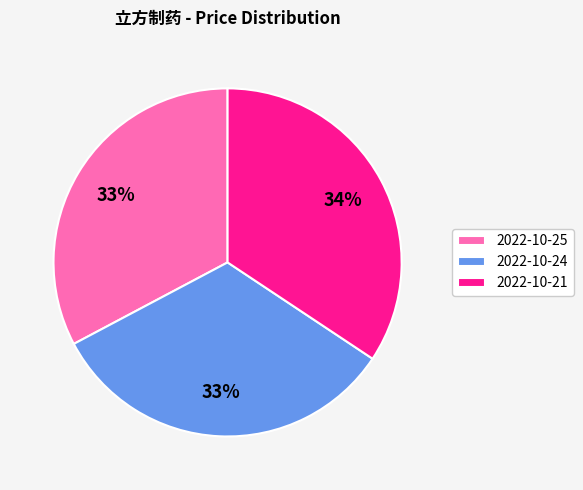

Is 2022-10-21 the majority of the pie?

No